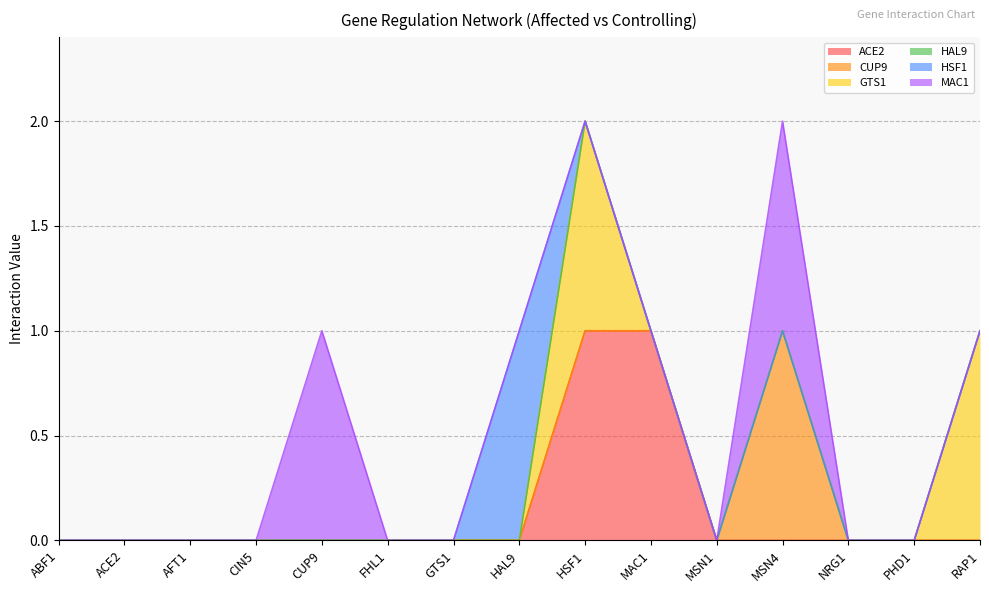

Where is HAL9 nearest to the value 0?

ABF1